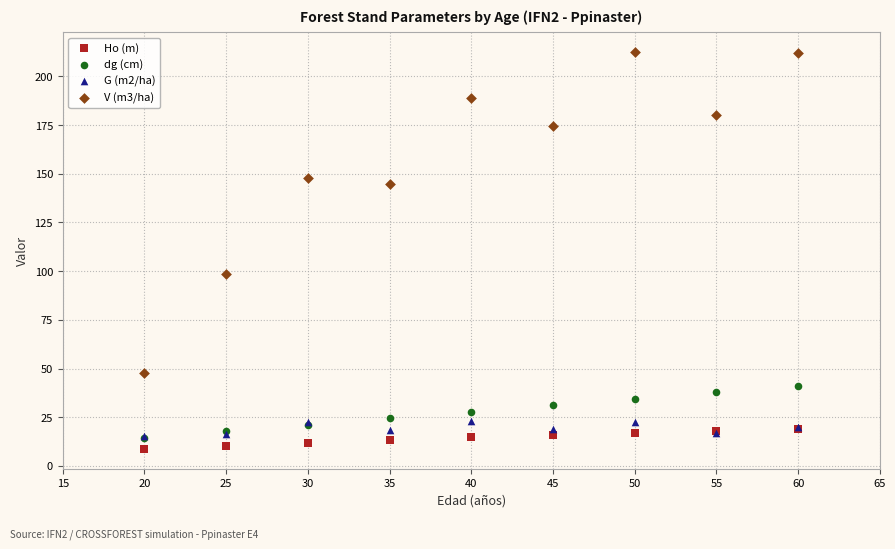

Which series contains the highest Y value?

V (m3/ha)